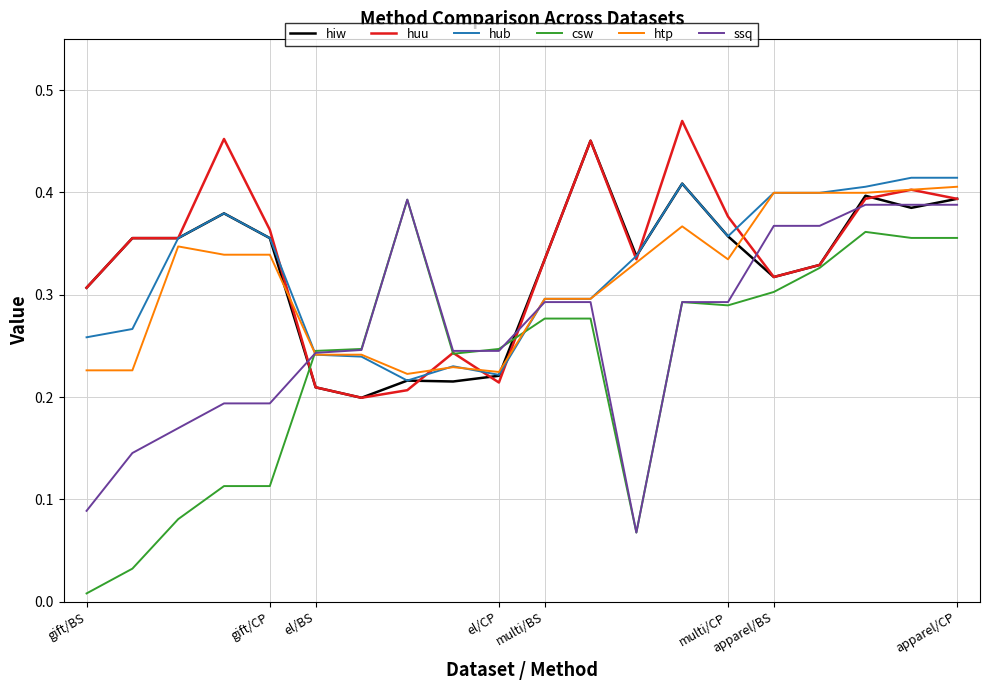

Which series has the widest spread of values?

csw